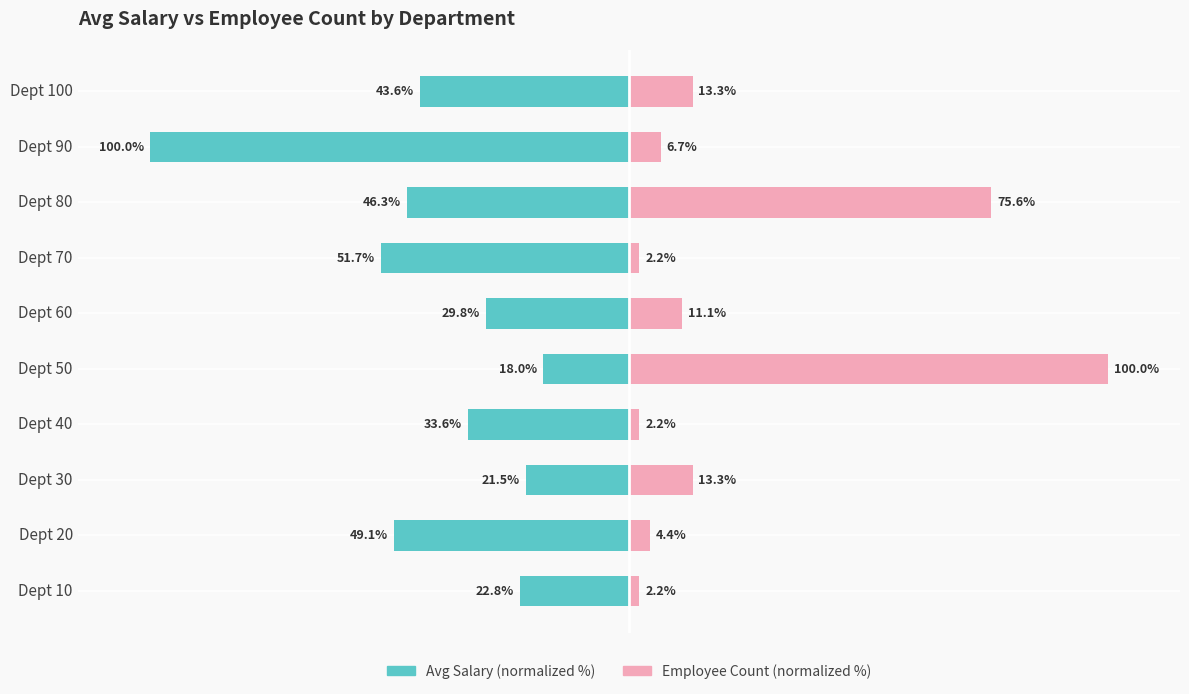

Which series has the widest spread of values?

Employee Count (normalized %)